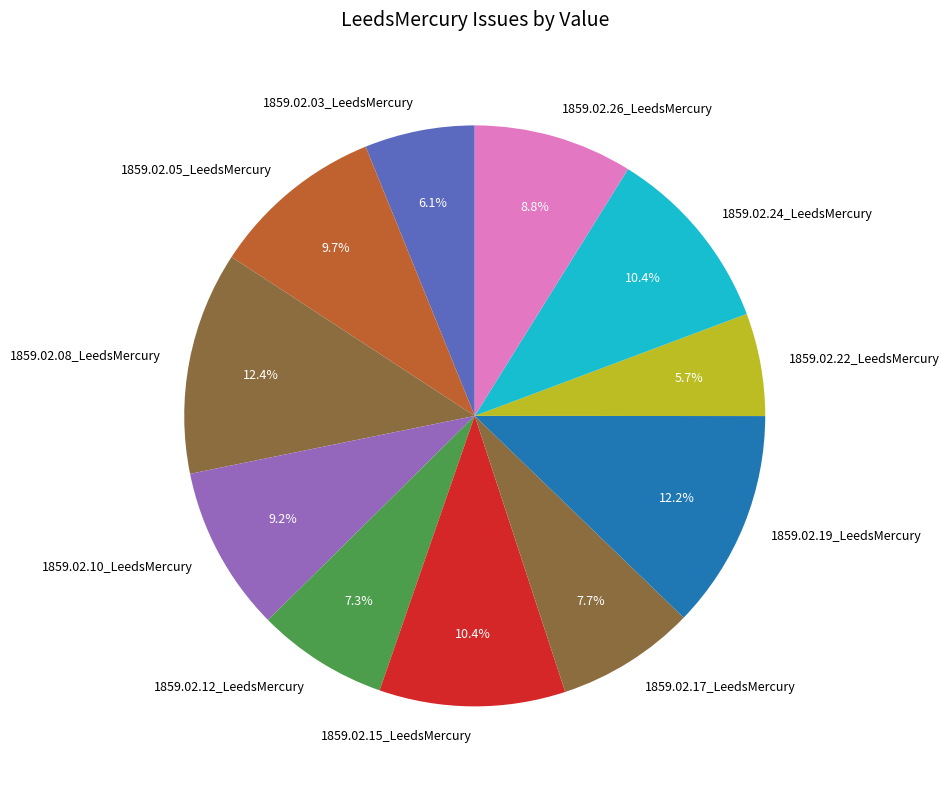

What portion of the pie excludes 1859.02.10_LeedsMercury?

90.8%